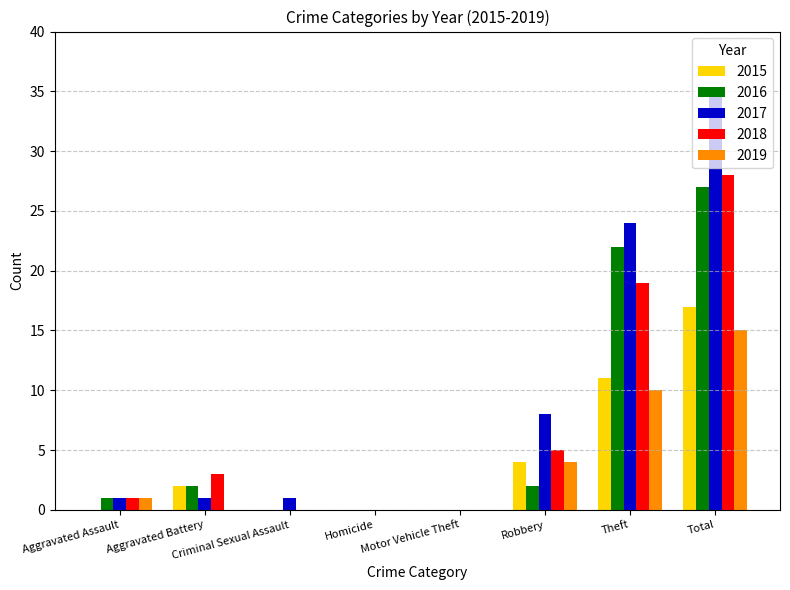

Which series changed the most between Theft and Total?

2017